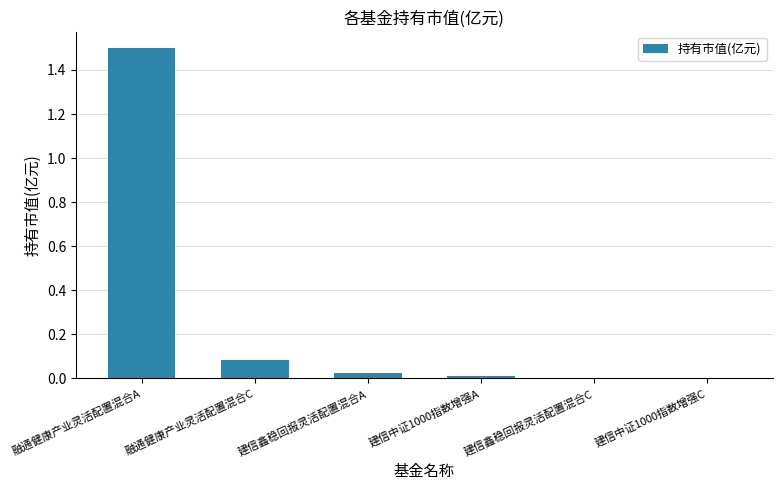

Are the bars horizontal?

No